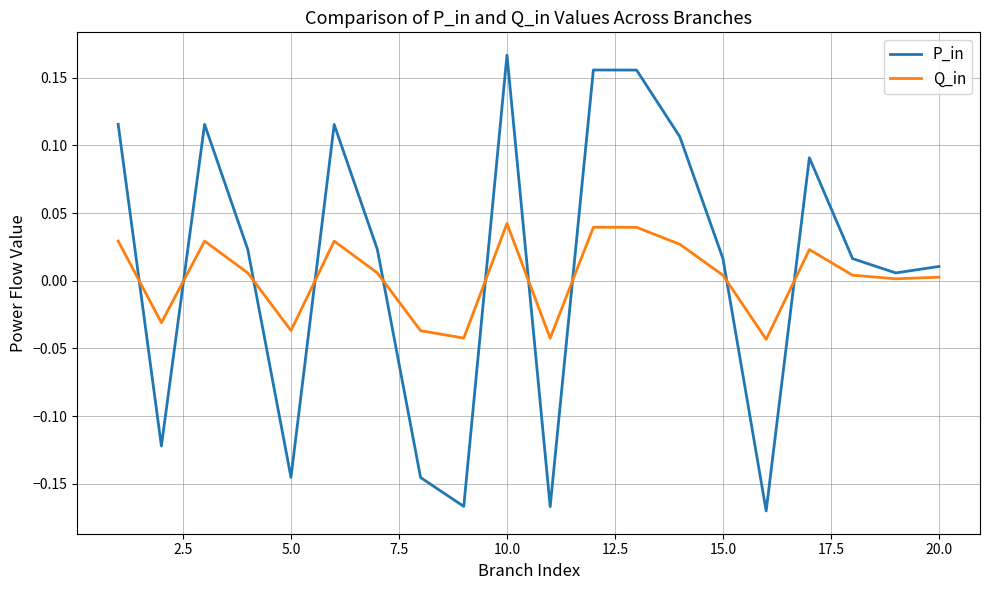

What are all the series names shown in the legend?

P_in, Q_in